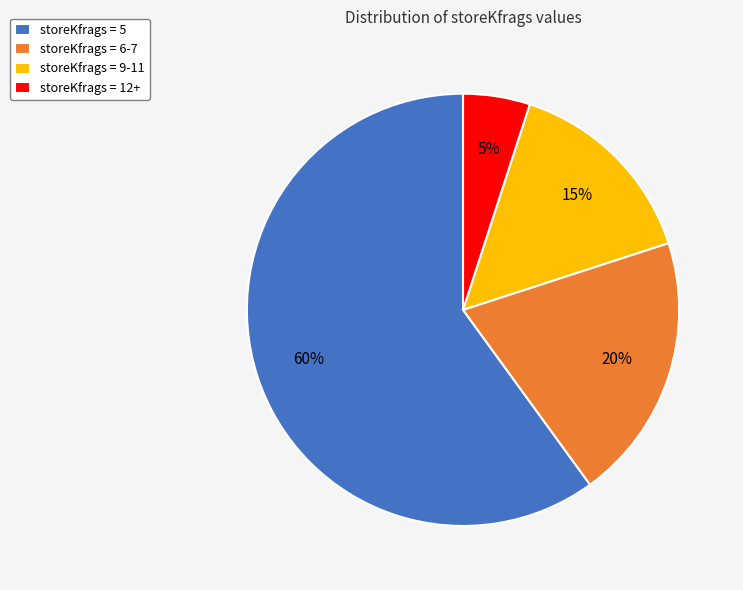

To the nearest percent, what is the average slice percentage?

25%